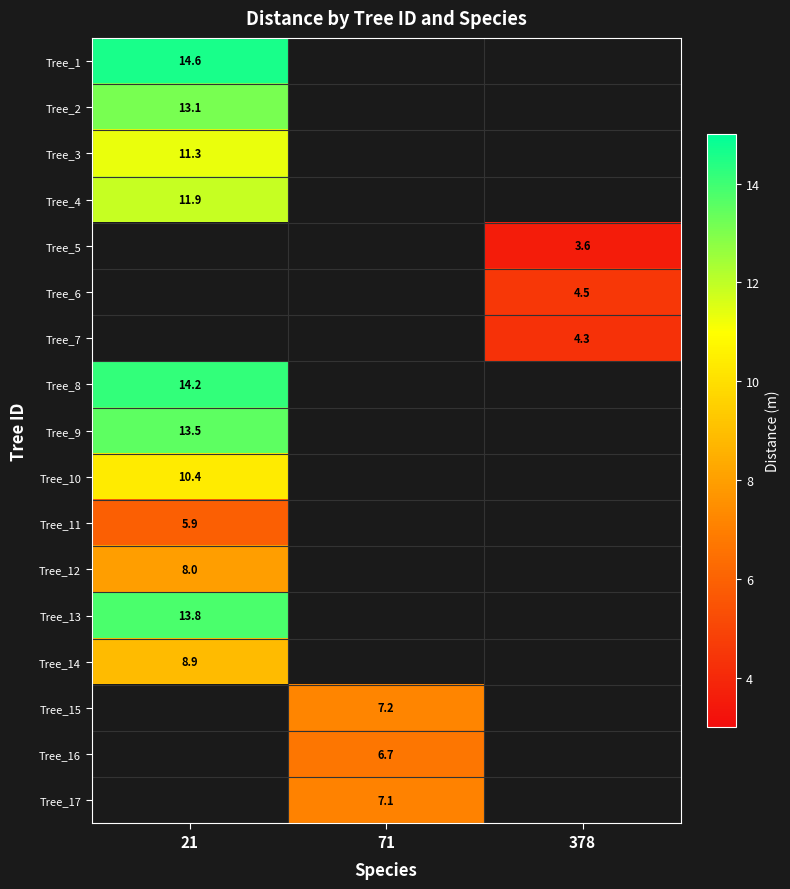

Is it true that Tree_15 equals 7.2 at 71?

True